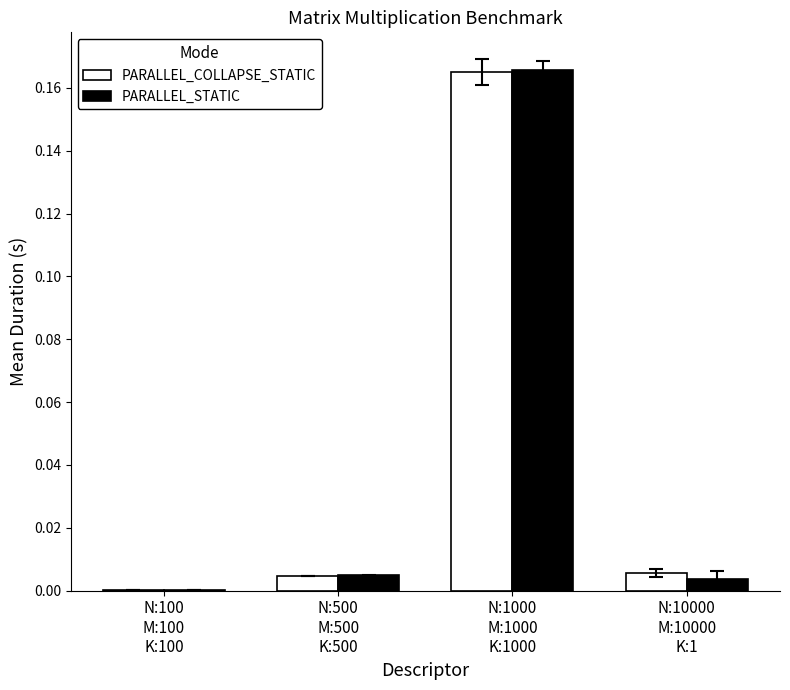

Count the number of data series in this chart.

2